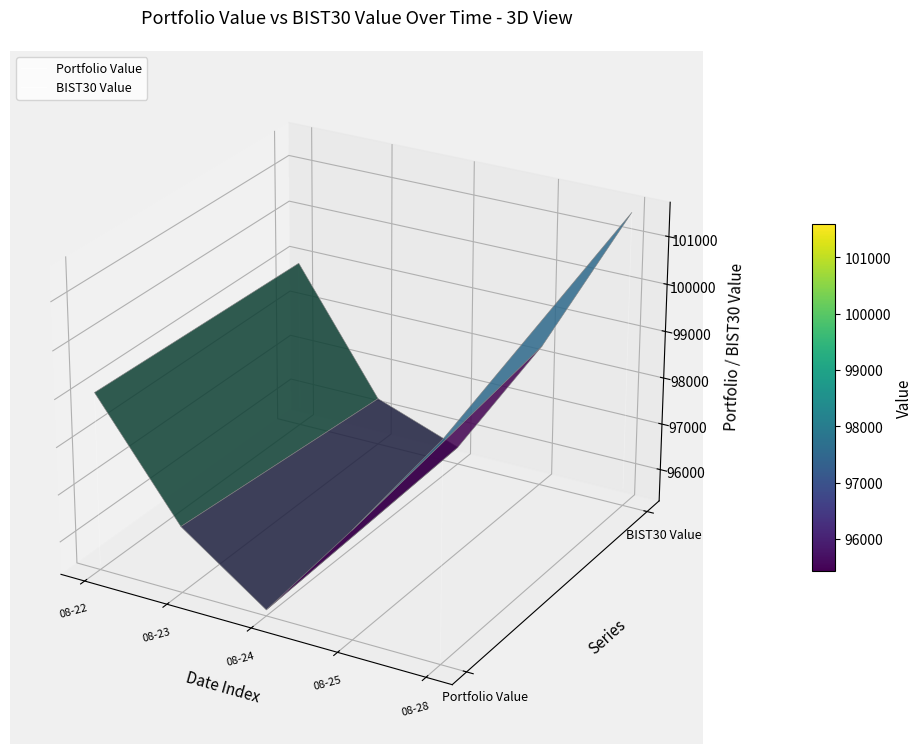

Which series has the largest total across all categories?

BIST30 Value